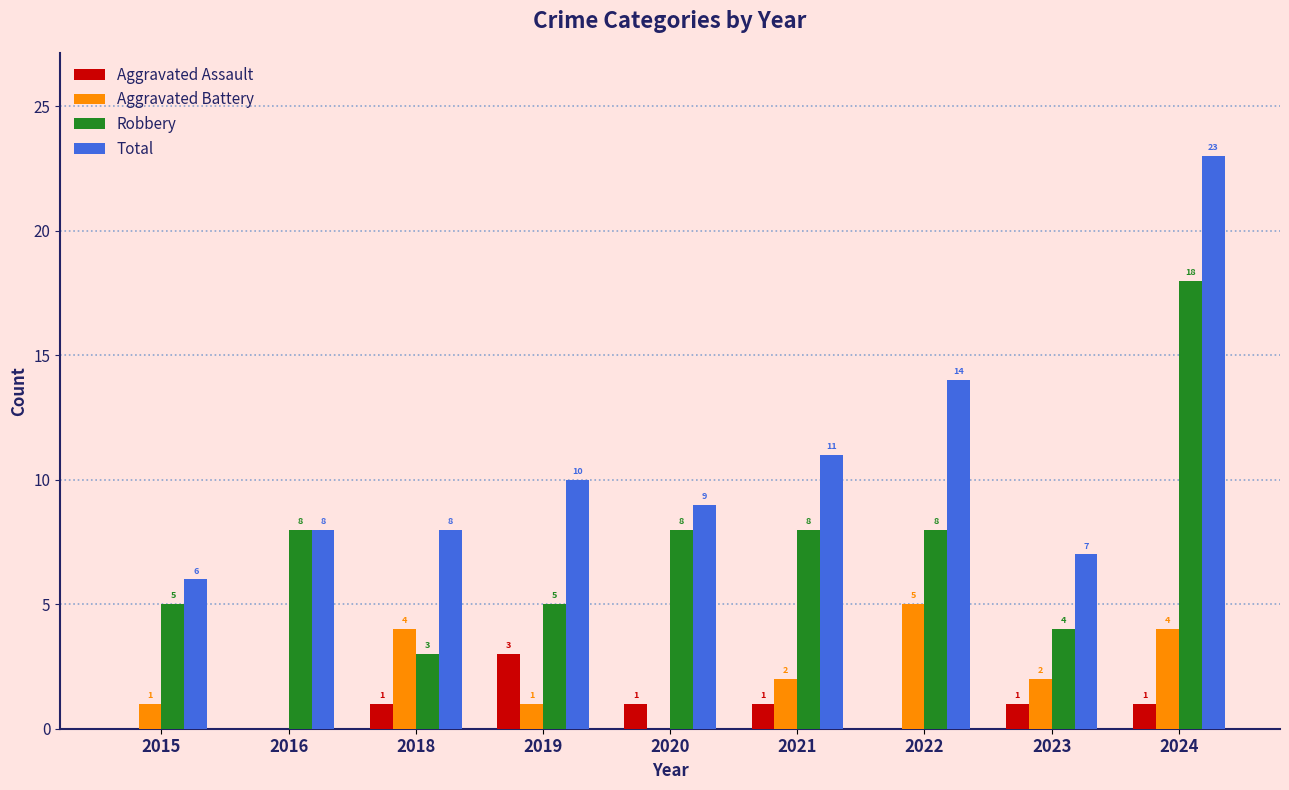

What is the total value across all series at 2019?

19